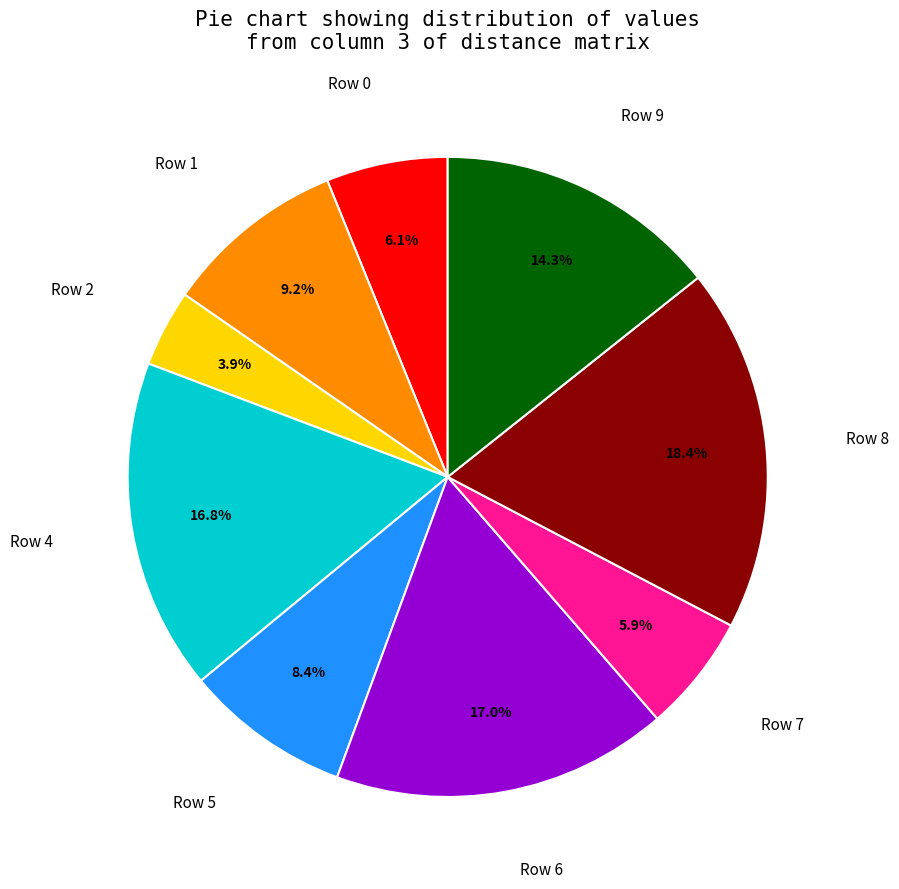

Combined, what portion of the pie is Row 8 and Row 1?

27.6%